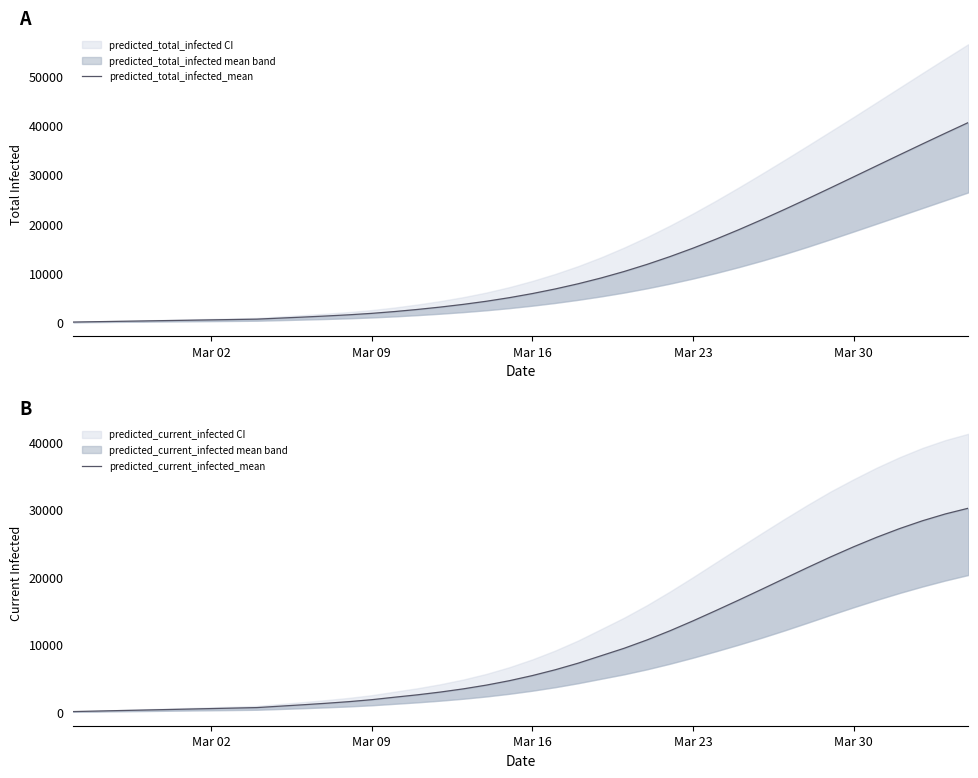

List the series in order of their peak value, highest first.

predicted_total_infected_mean, predicted_current_infected_mean